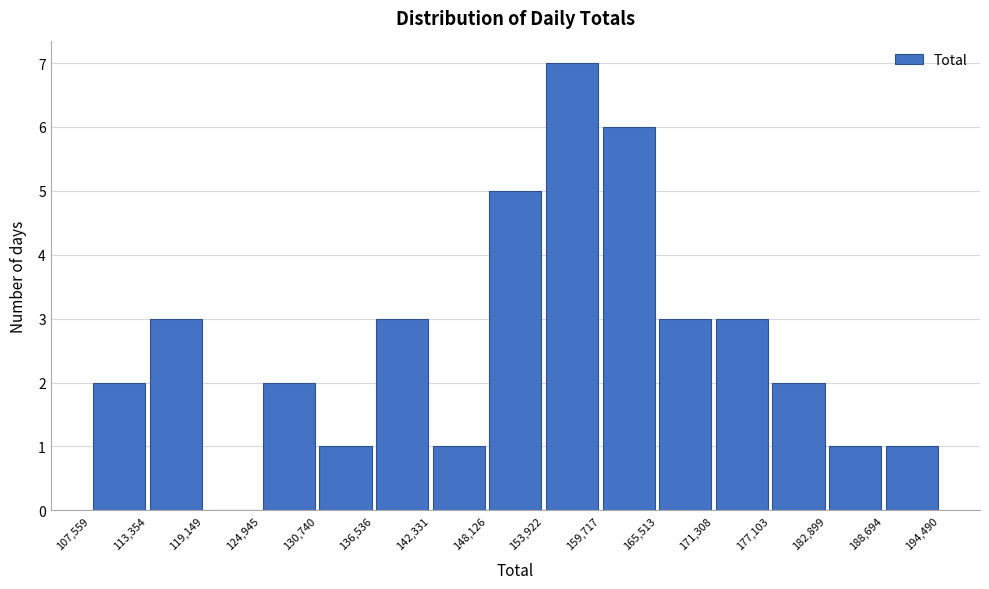

Over which range of the x-axis is the bar tallest?

153,922 to 159,717